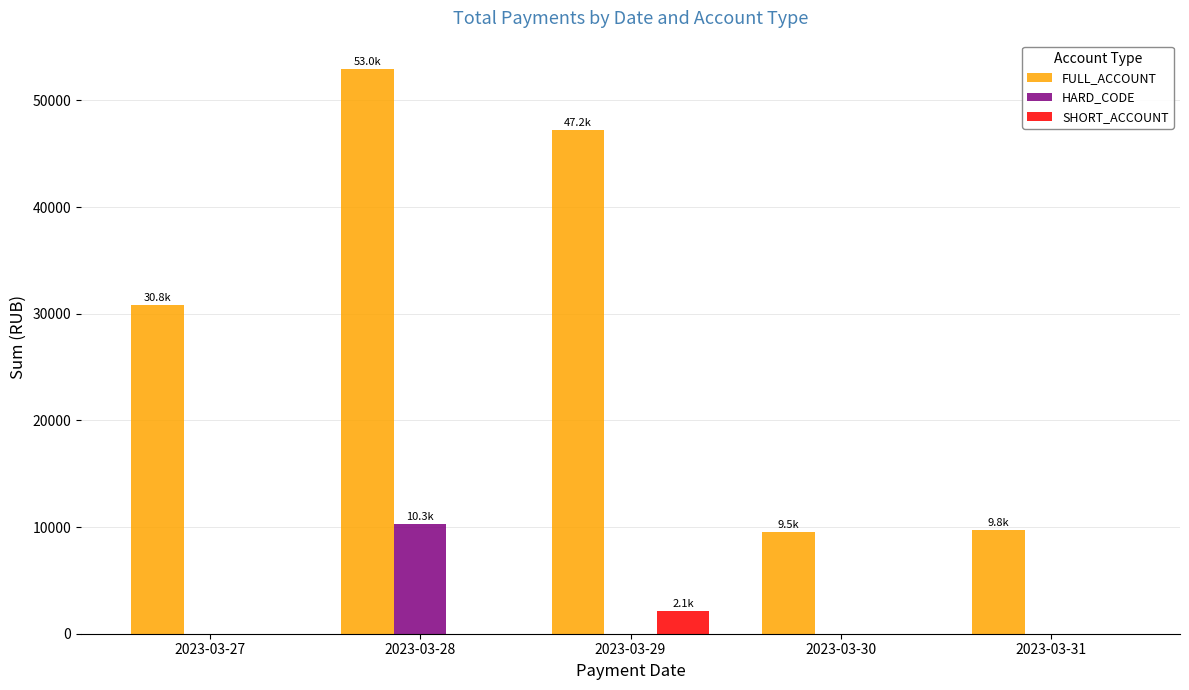

The HARD_CODE series shows -4127.2 at 2023-03-31. True or false?

False